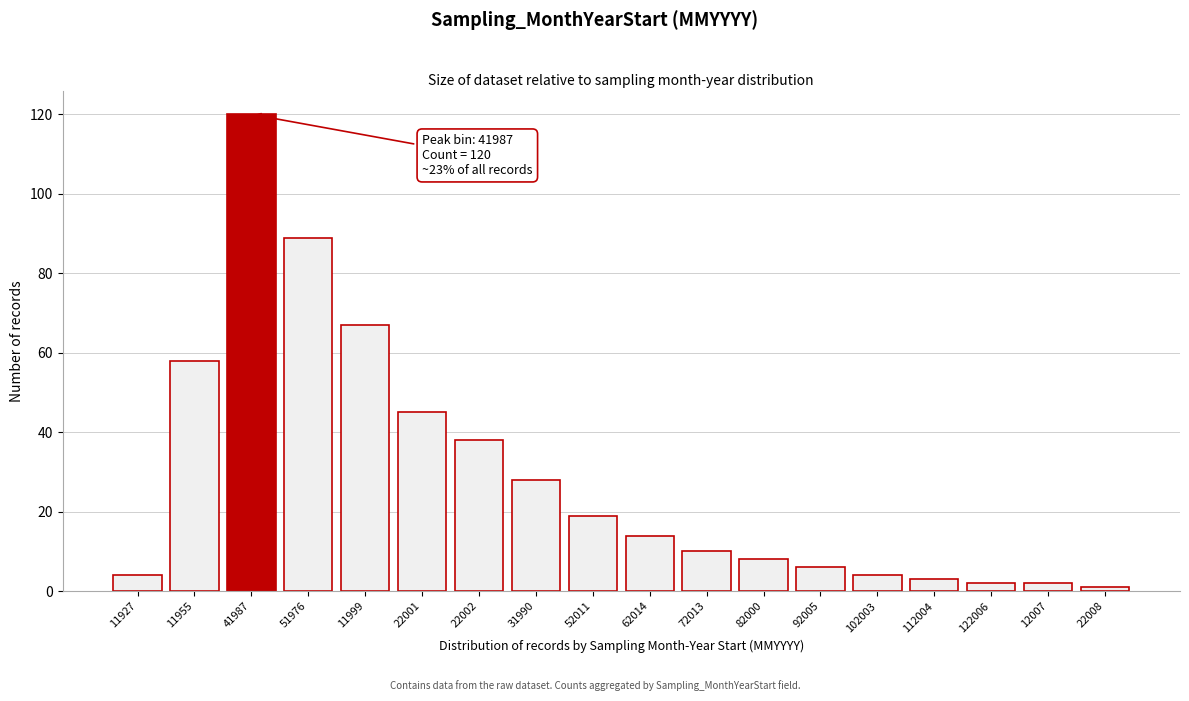

Reading right to left, extract all data points from this chart.

1	2	2	3	4	6	8	10	14	19	28	38	45	67	89	120	58	4